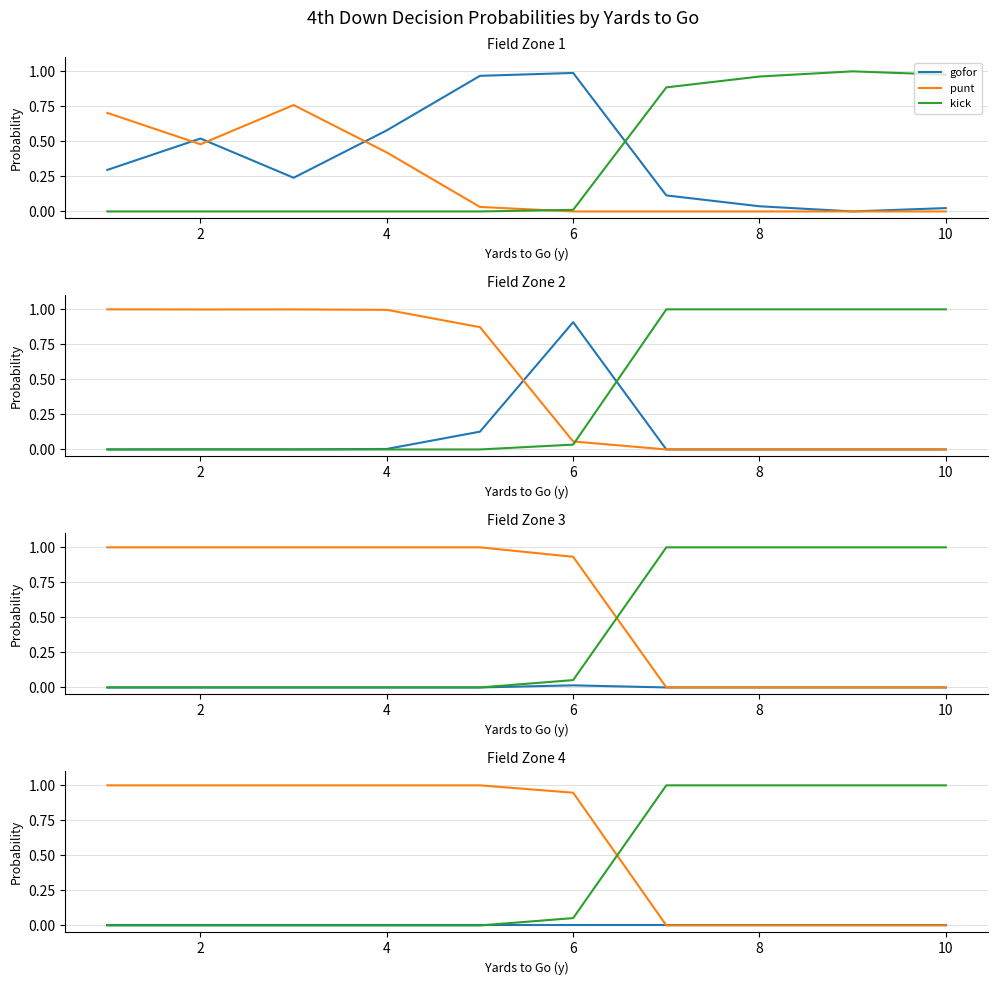

List the series in order of their peak value, lowest first.

gofor, punt, kick